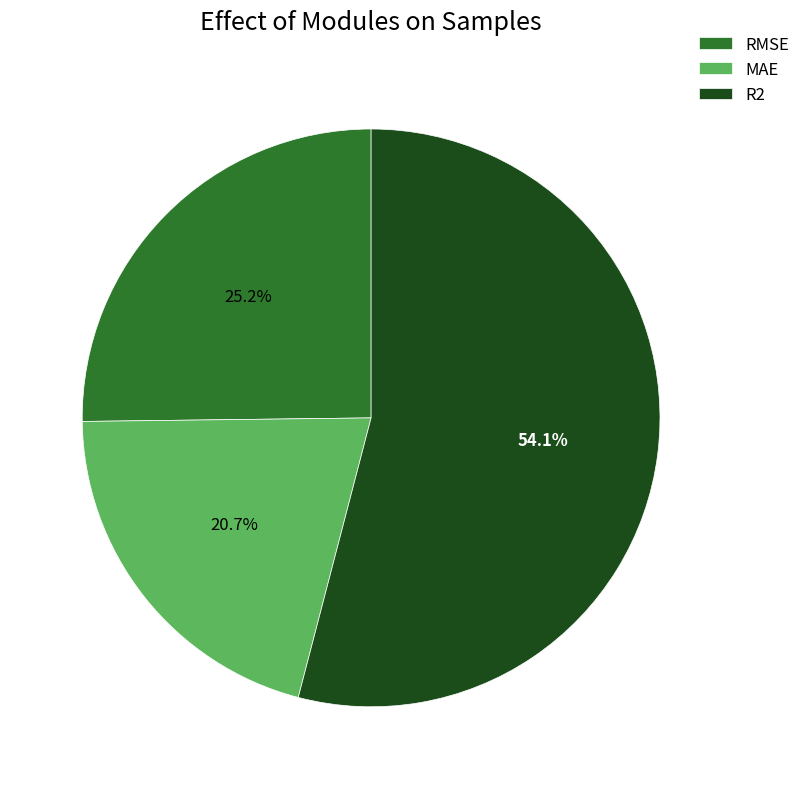

To the nearest percent, what is the difference between the MAE and R2 slice percentages?

33%